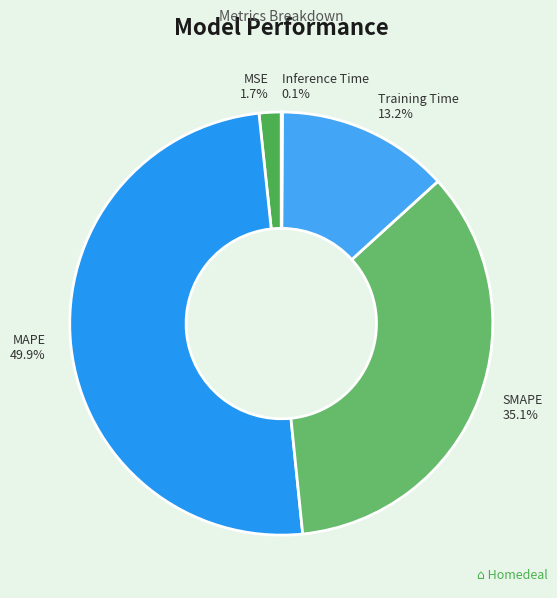

Combined, what portion of the pie is SMAPE and MAPE?

85.0%